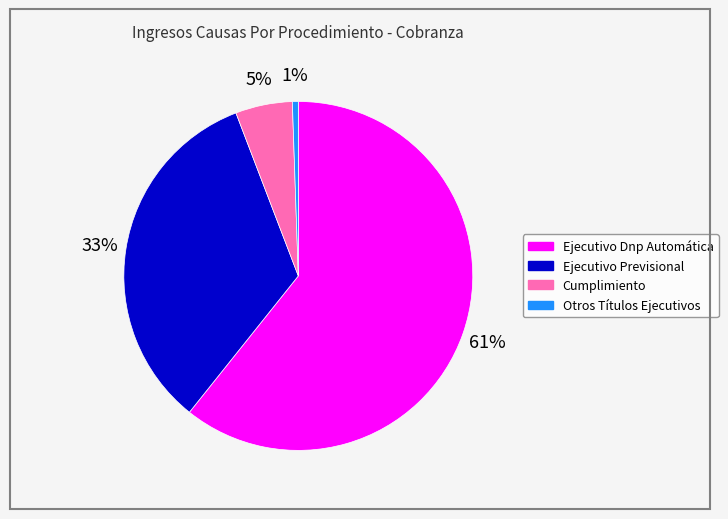

Count the number of slices in the pie.

4